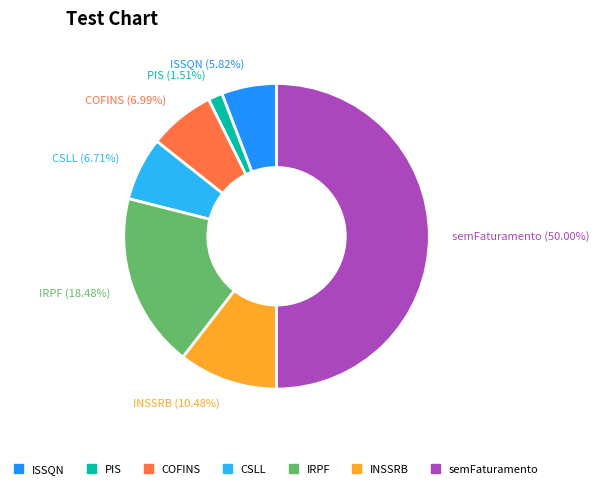

What percentage is the PIS slice, to the nearest percent?

2%